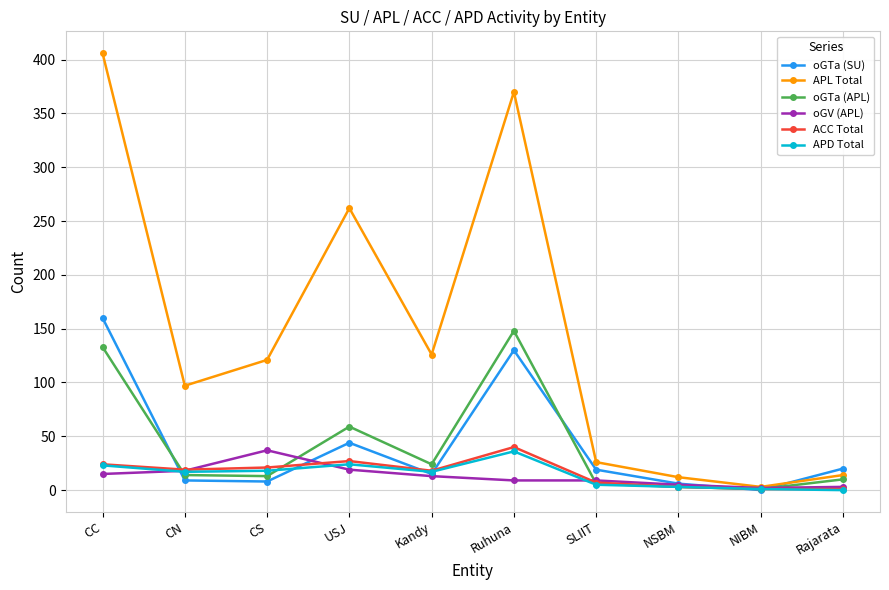

What is the highest value of the oGV (APL) series?

37